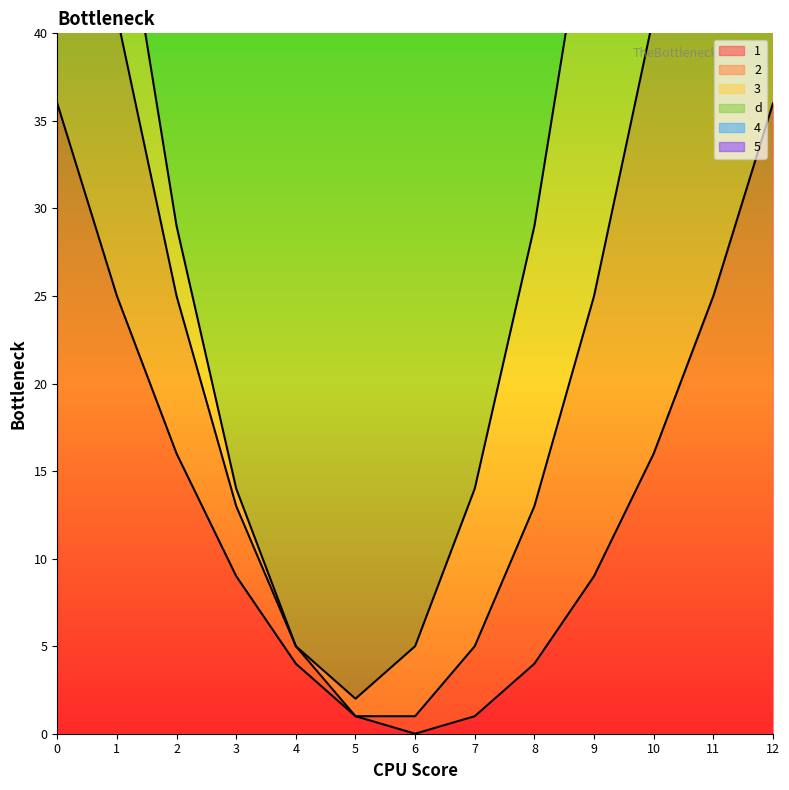

List the series in order of their peak value, highest first.

d, 1, 2, 3, 4, 5